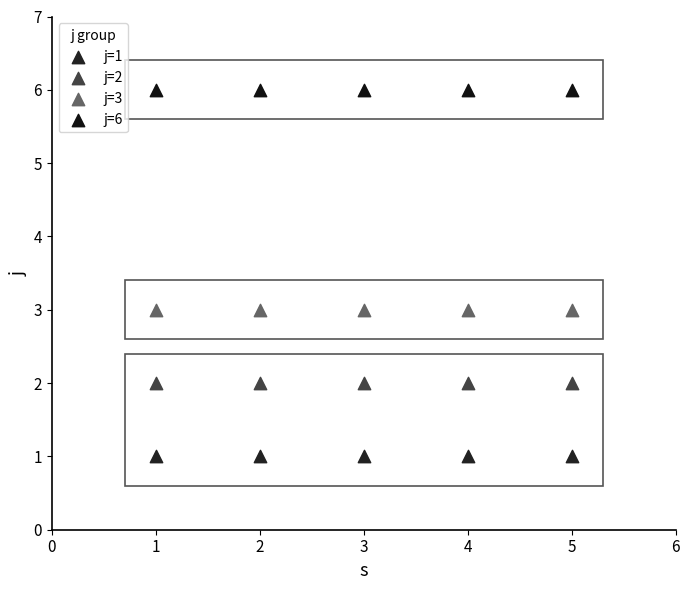

Which series reaches the maximum Y coordinate?

j=6